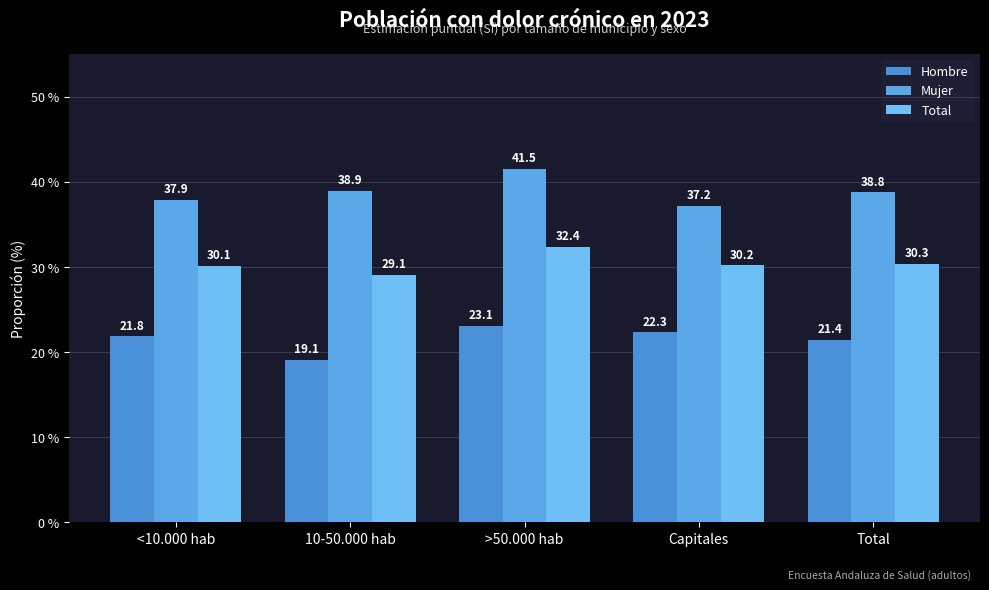

At 10-50.000 hab, list the series in order from smallest to largest.

Hombre, Total, Mujer